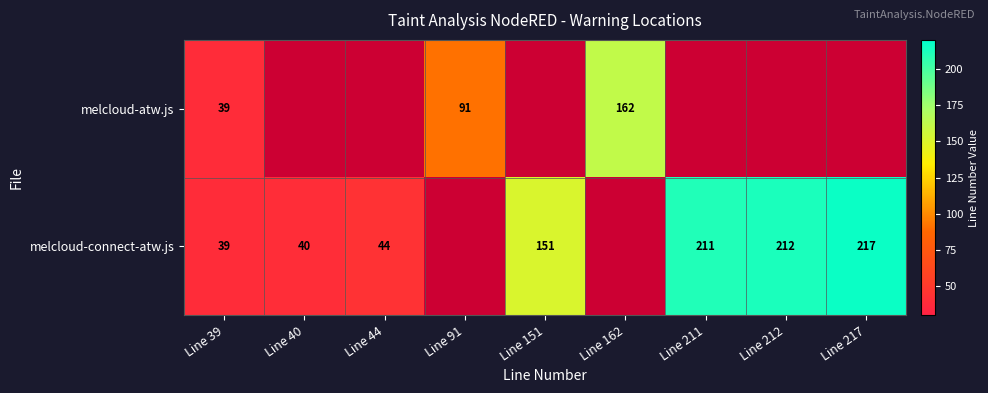

The melcloud-connect-atw.js series shows 77 at Line 44. True or false?

False